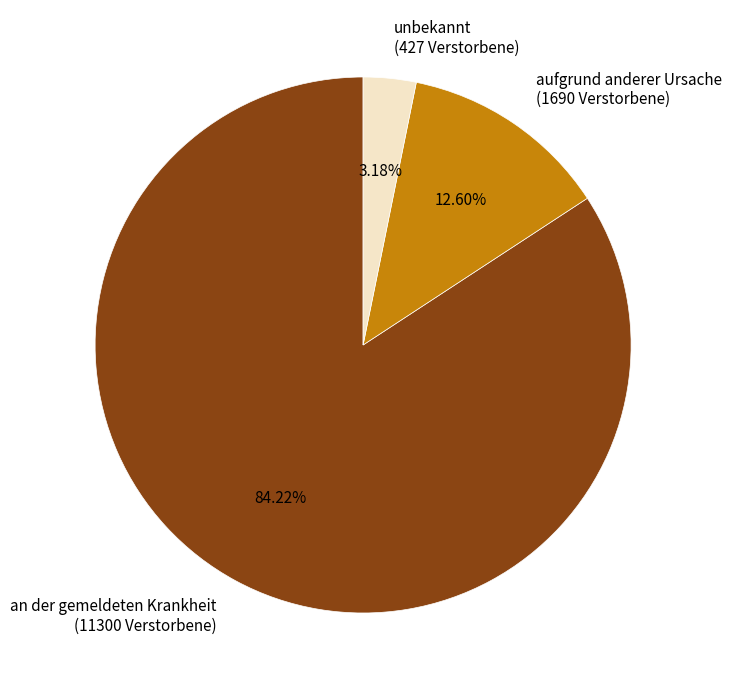

Which category has the smallest portion of the pie?

unbekannt